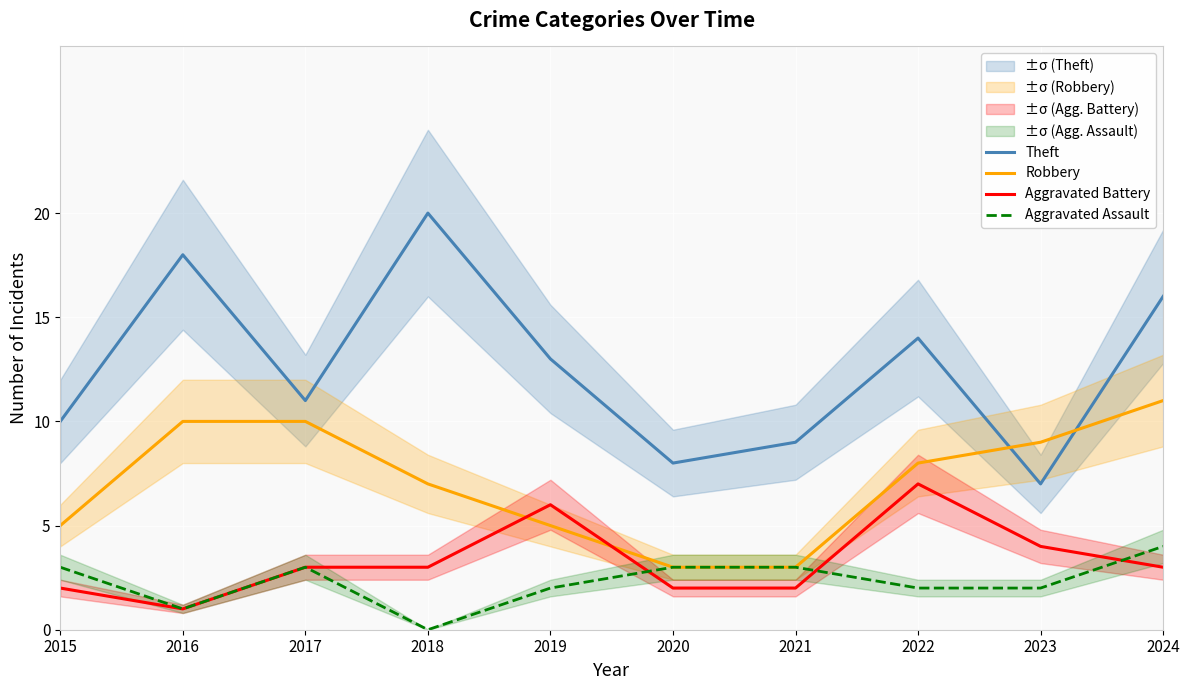

What is the difference between the maximum and minimum values in the Aggravated Battery series?

6